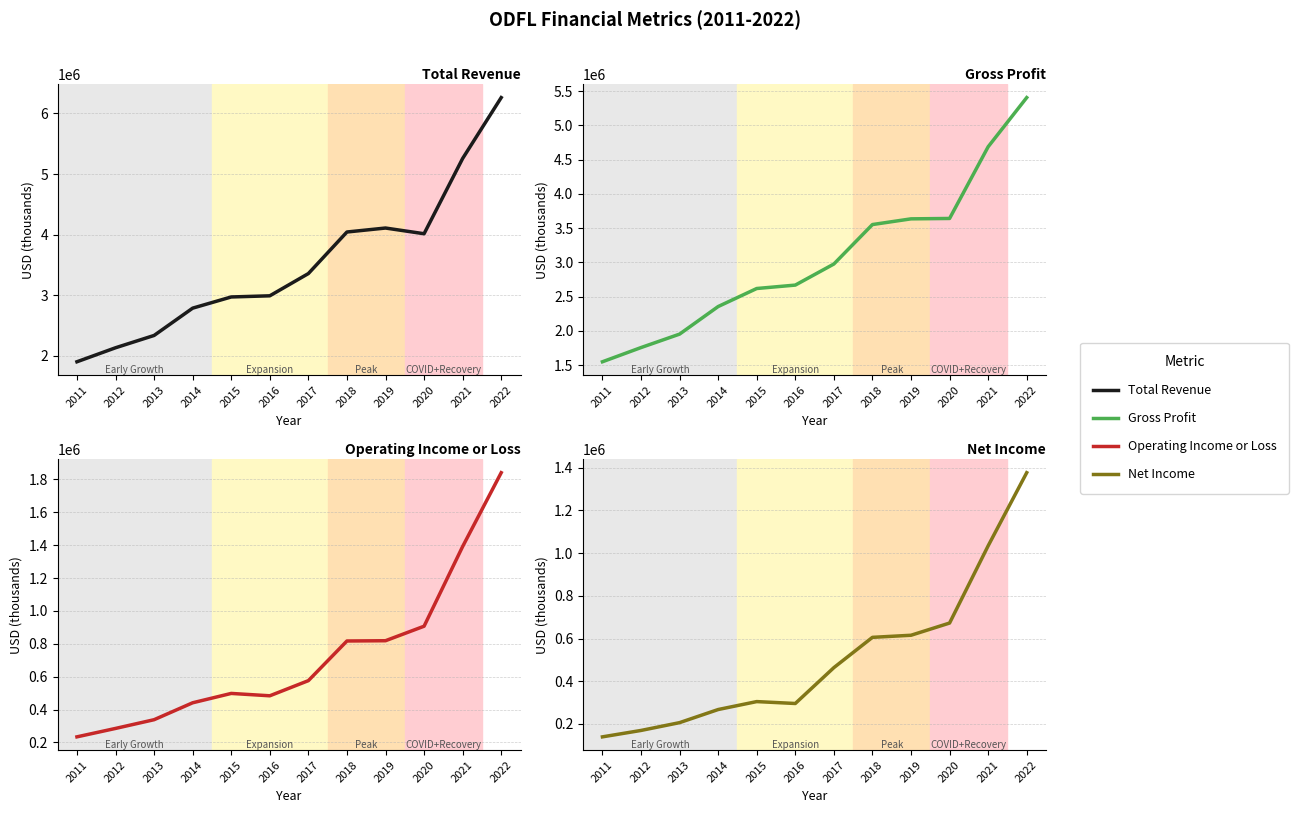

What is the sum of all Net Income values?

6152400